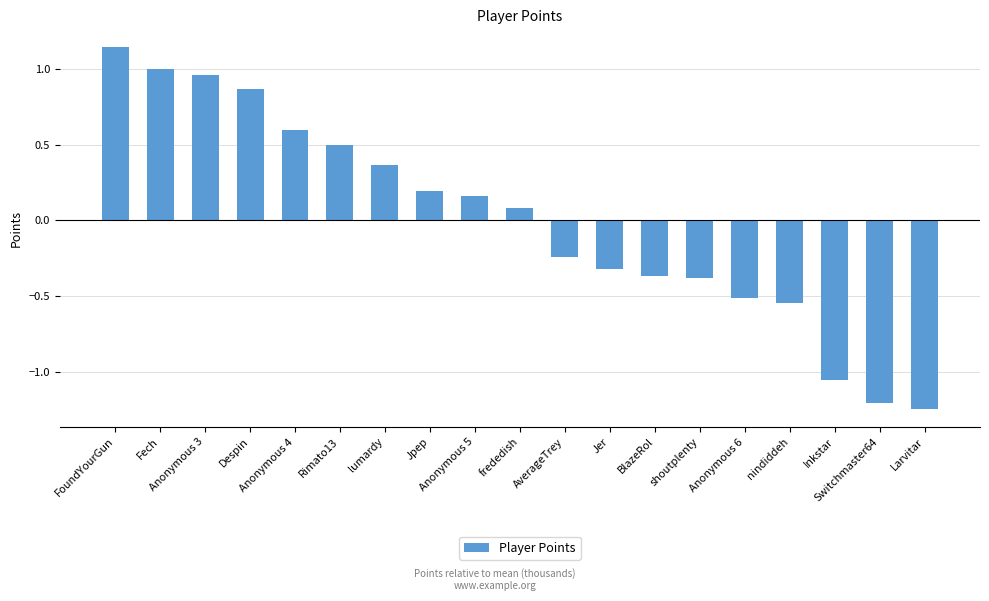

How many values are below 0?

9